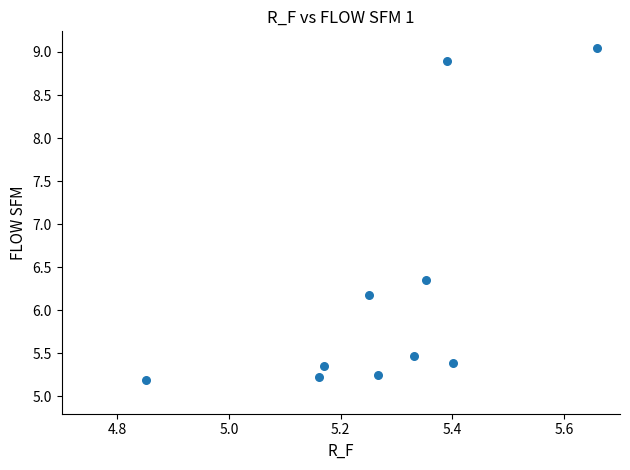

What is the range of X values (max minus min)?

0.8